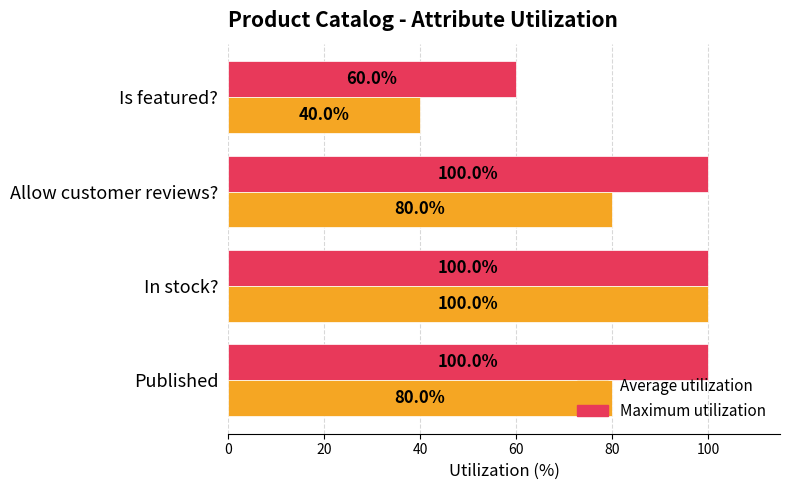

Which series has the largest total across all categories?

Maximum utilization